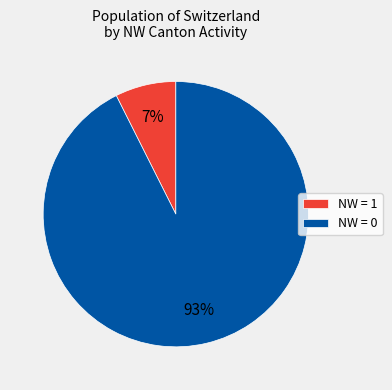

Which has a higher value, NW = 0 or NW = 1?

NW = 0